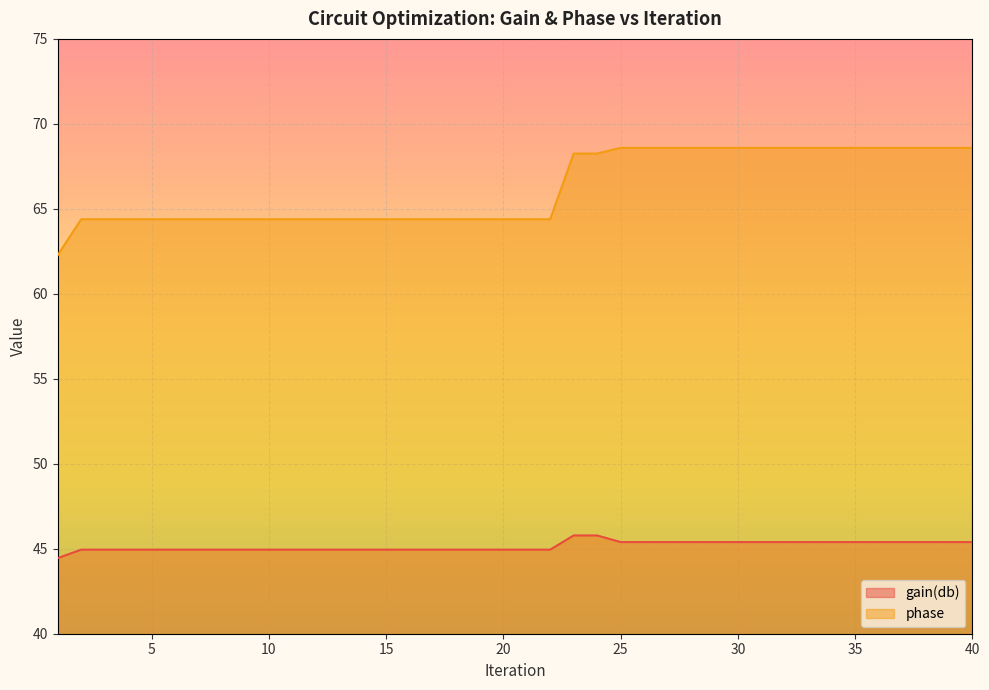

True or false: gain(db) and phase cross at least once.

False